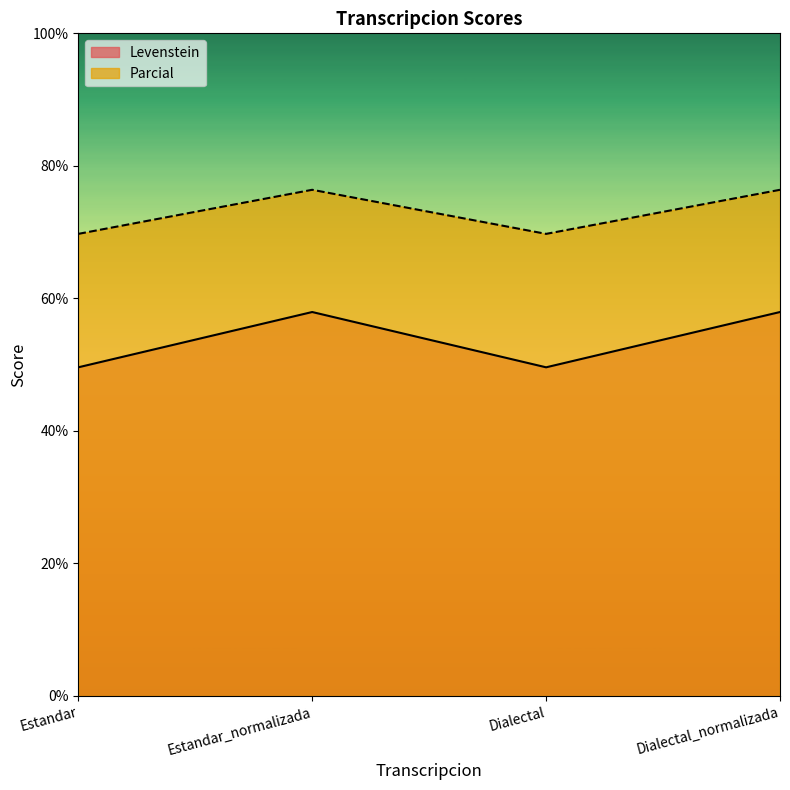

What is the value of the Parcial point at the 1st from the left?

69.7